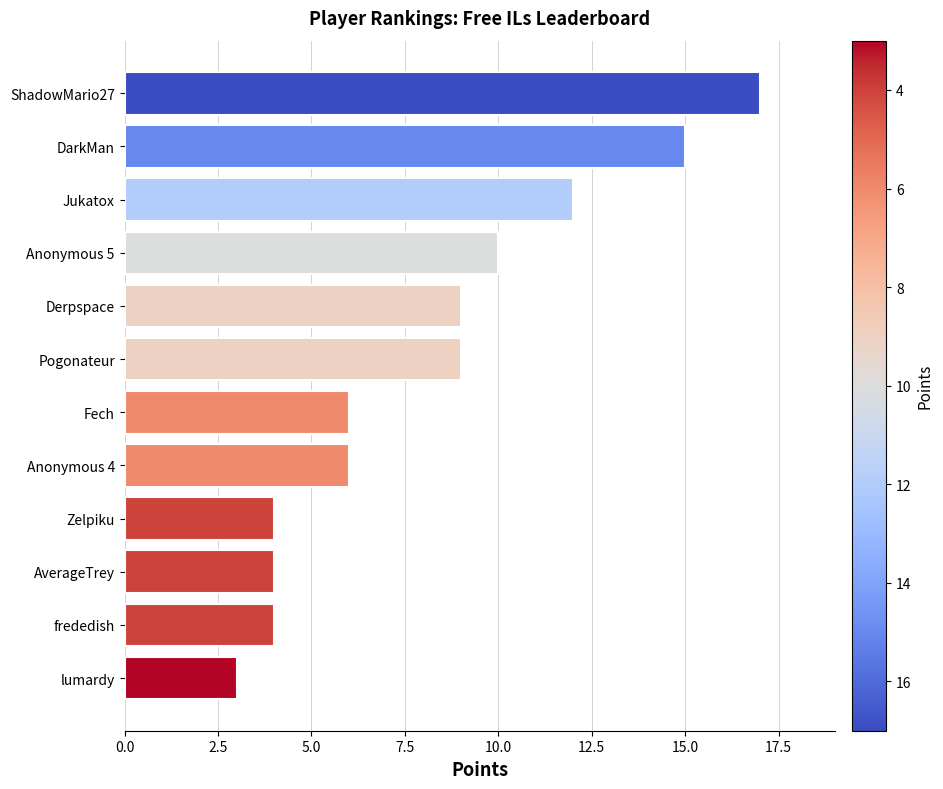

Reading bottom to top, transcribe all the data shown in this chart.

lumardy=3	frededish=4	AverageTrey=4	Zelpiku=4	Anonymous 4=6	Fech=6	Pogonateur=9	Derpspace=9	Anonymous 5=10	Jukatox=12	DarkMan=15	ShadowMario27=17